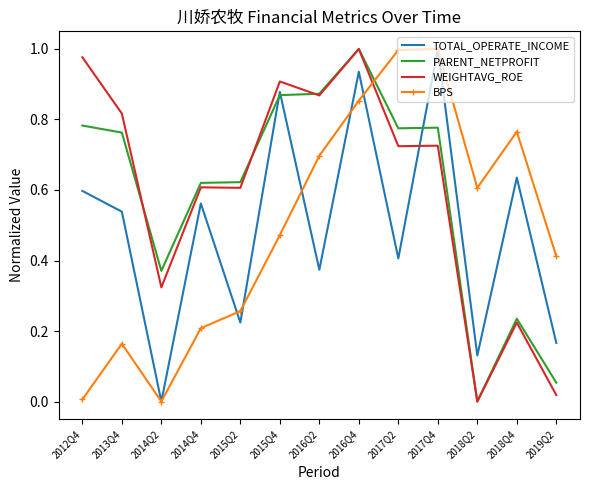

At how many categories does at least one series exceed 0?

13